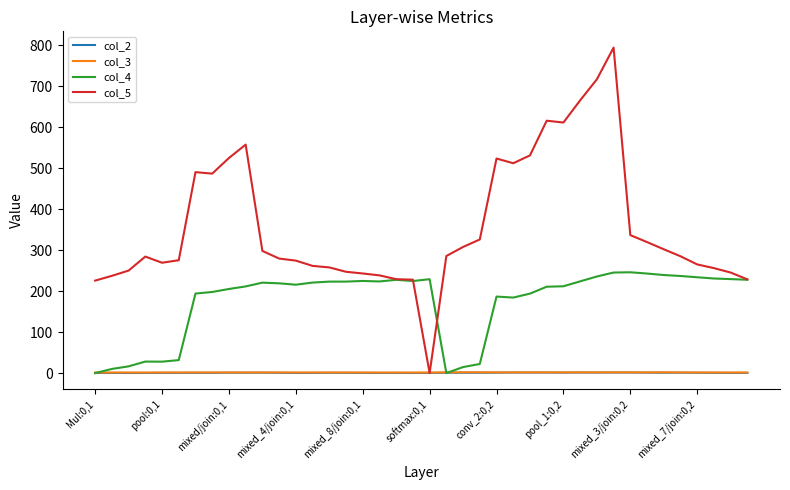

What is the greatest value displayed?

794.1